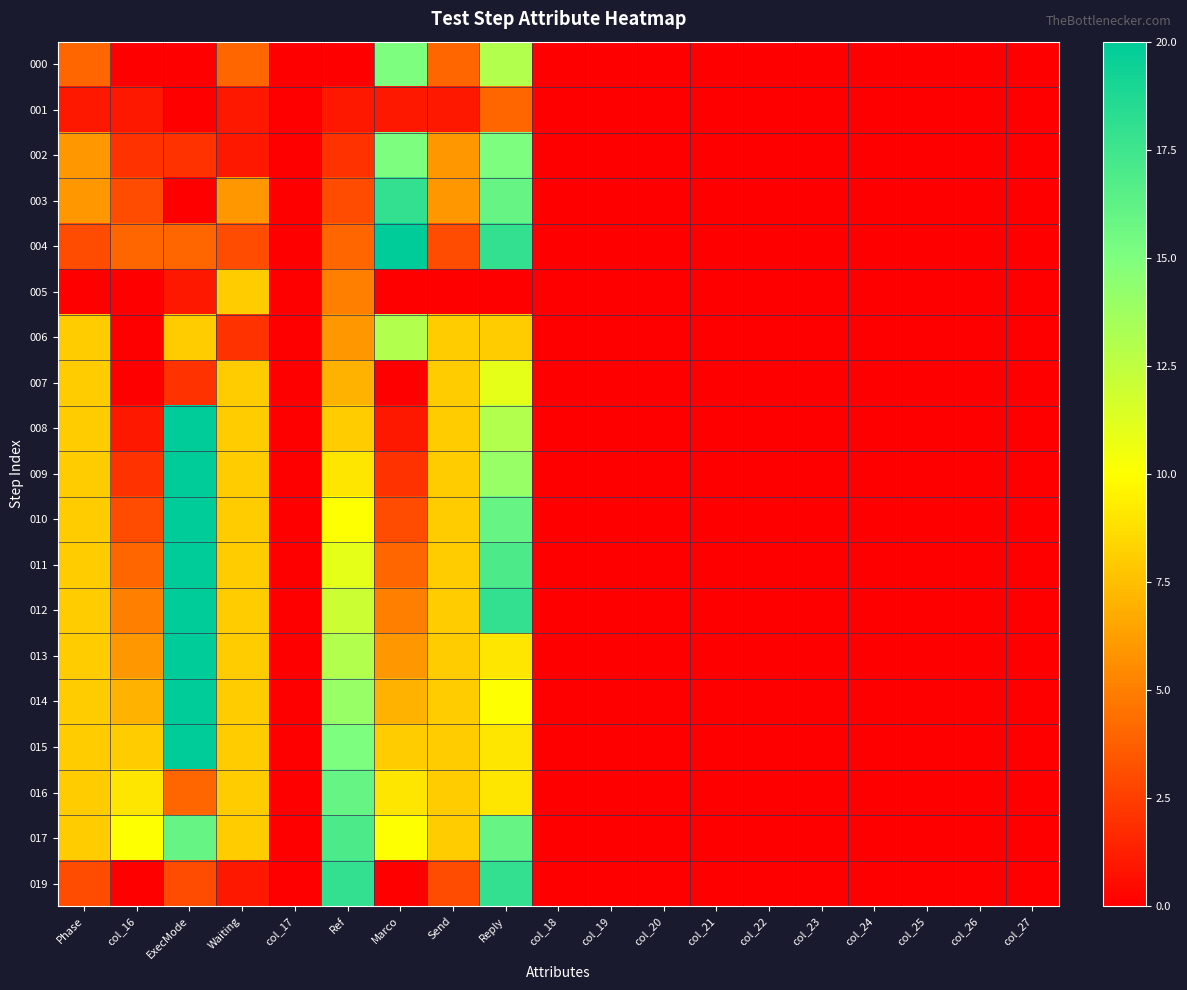

Between Phase and Reply, which series saw the biggest shift?

004